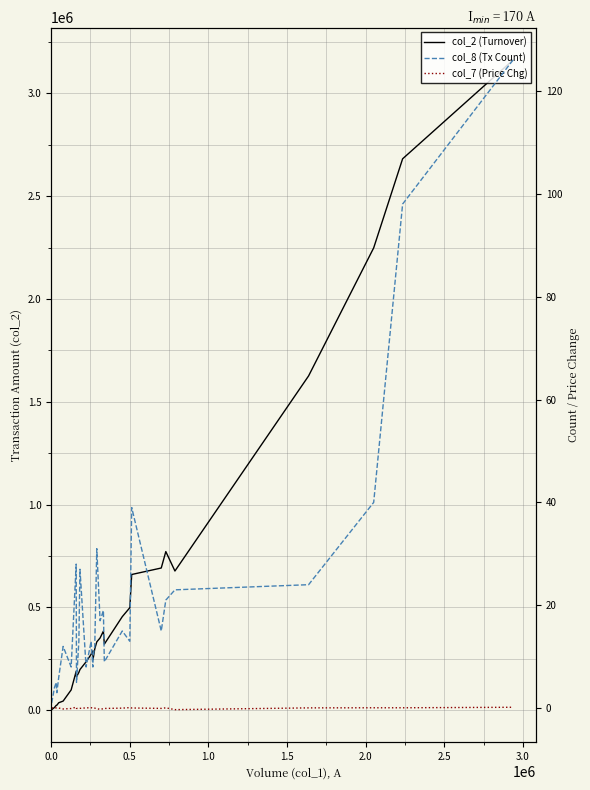

Reading right to left, extract all data points from this chart.

col_2 (Turnover): 3162340.0	2682000.0	2248730.0	1626050.0	677220.0	771730.0	691800.0	660230.0	498670.0	455090.0	321590.0	384790.0	351600.0	332530.0	298000.0	246260.0	288560.0	271960.0	235620.0	198040.0	184170.0	162430.0	189300.0	98920.0	44670.0	36520.0	24560.0	23690.0	13510.0	3030.0
col_8 (Tx Count): 126.0	98.0	40.0	24.0	23.0	21.0	15.0	39.0	13.0	15.0	9.0	19.0	17.0	31.0	12.0	10.0	8.0	13.0	8.0	27.0	13.0	5.0	28.0	8.0	12.0	6.0	3.0	5.0	4.0	1.0
col_7 (Price Chg): 0.2	0.1	0.1	0.1	-0.3	0.1	-0.1	0.0	0.1	0.0	-0.1	-0.1	-0.2	-0.1	0.0	-0.0	-0.0	0.1	0.1	-0.0	-0.1	-0.1	0.2	-0.1	-0.2	0.0	0.0	0.0	0.1	0.0